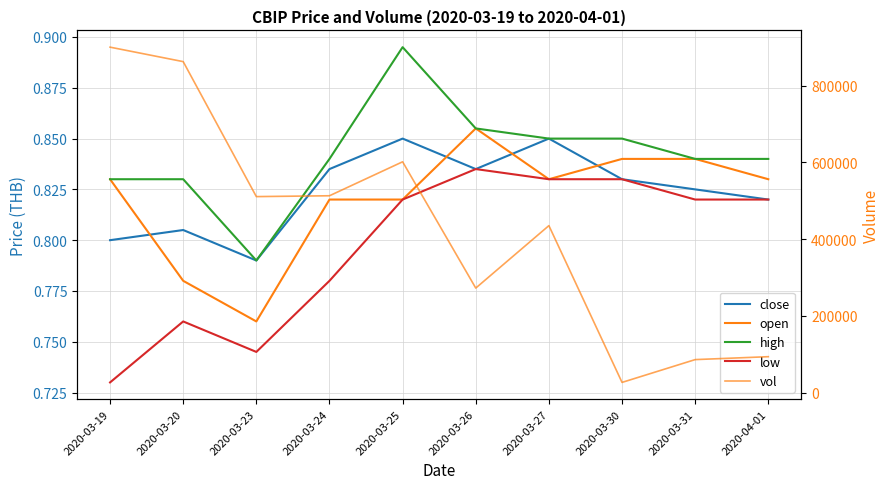

Is this an area chart (filled region under the line)?

No